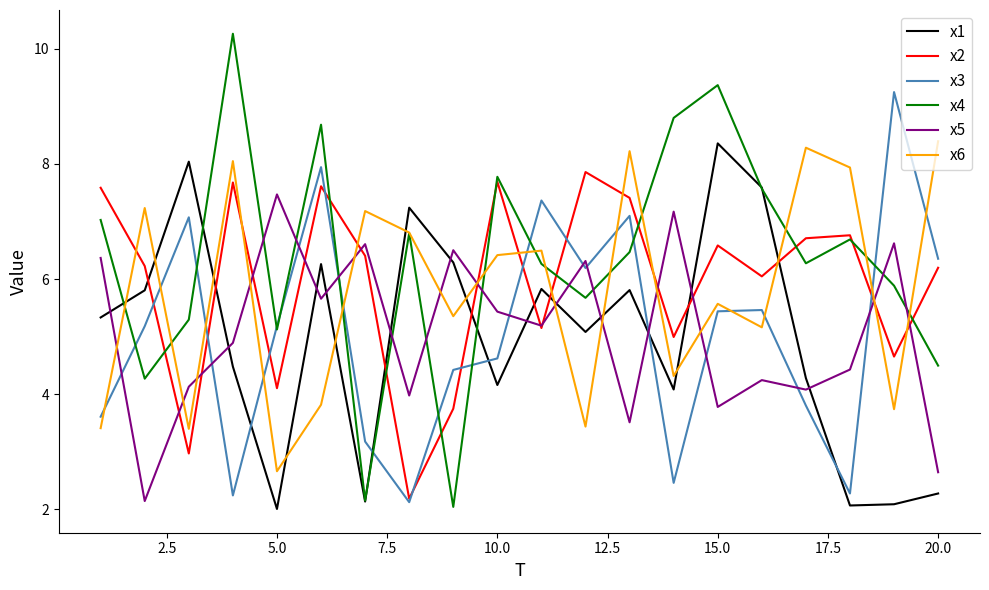

Which series has the largest total across all categories?

x4